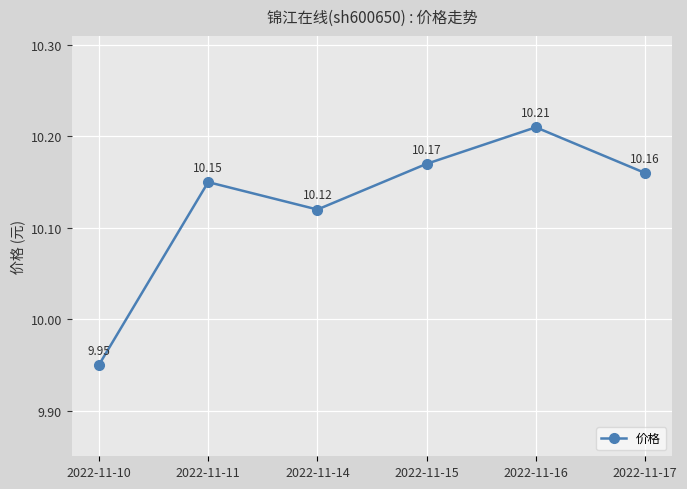

Is it true that the value at 2022-11-10 is 4.0?

False